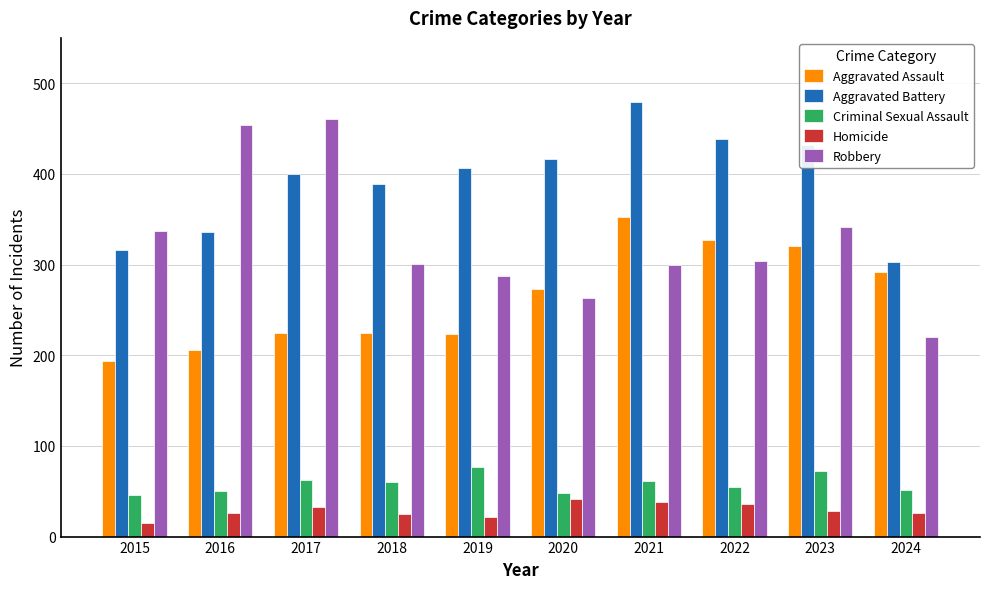

Is the value of Aggravated Assault at 2024 greater than the value of Criminal Sexual Assault at 2016?

Yes